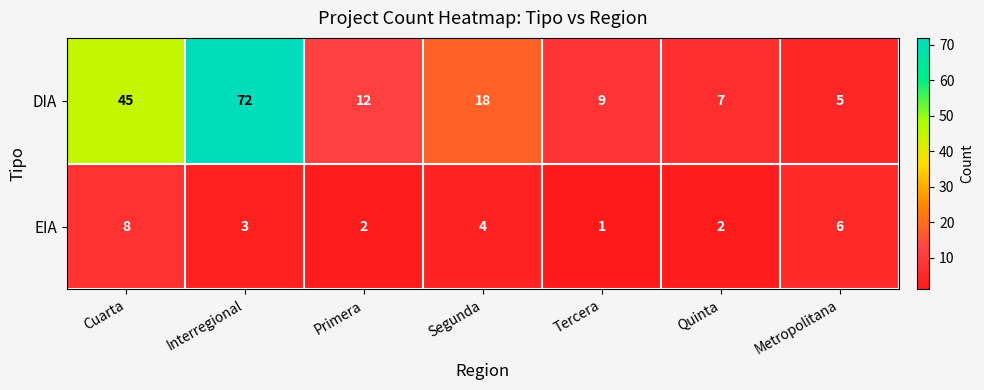

What is the spread (max minus min) of values at Cuarta?

37